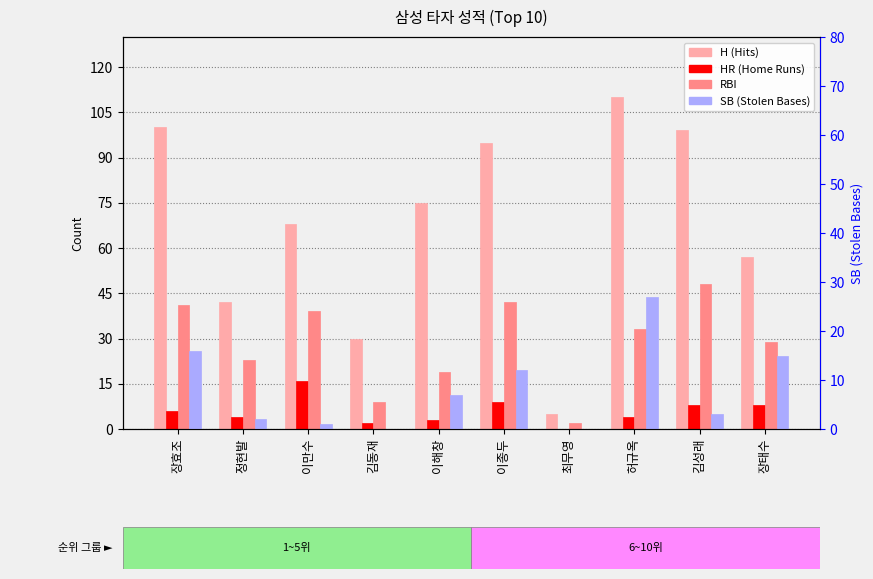

At how many categories does at least one series exceed 95?

3